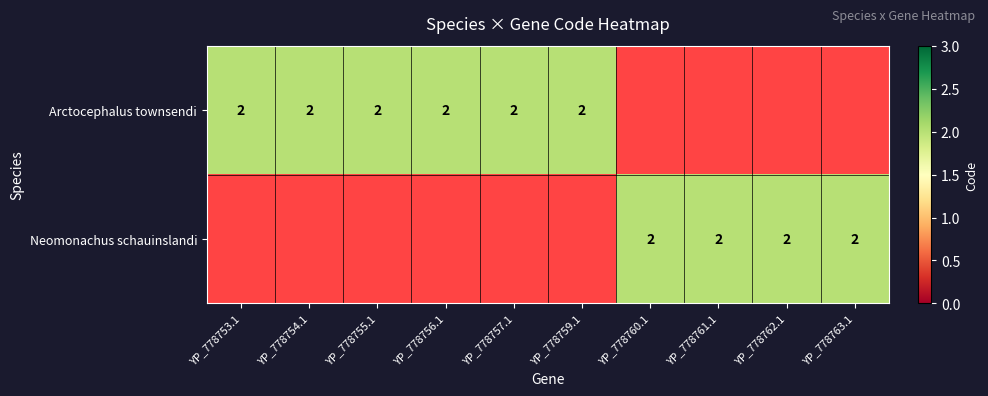

Reading left to right, list all the values displayed in this chart.

Arctocephalus townsendi: 2	2	2	2	2	2	0	0	0	0
Neomonachus schauinslandi: 0	0	0	0	0	0	2	2	2	2